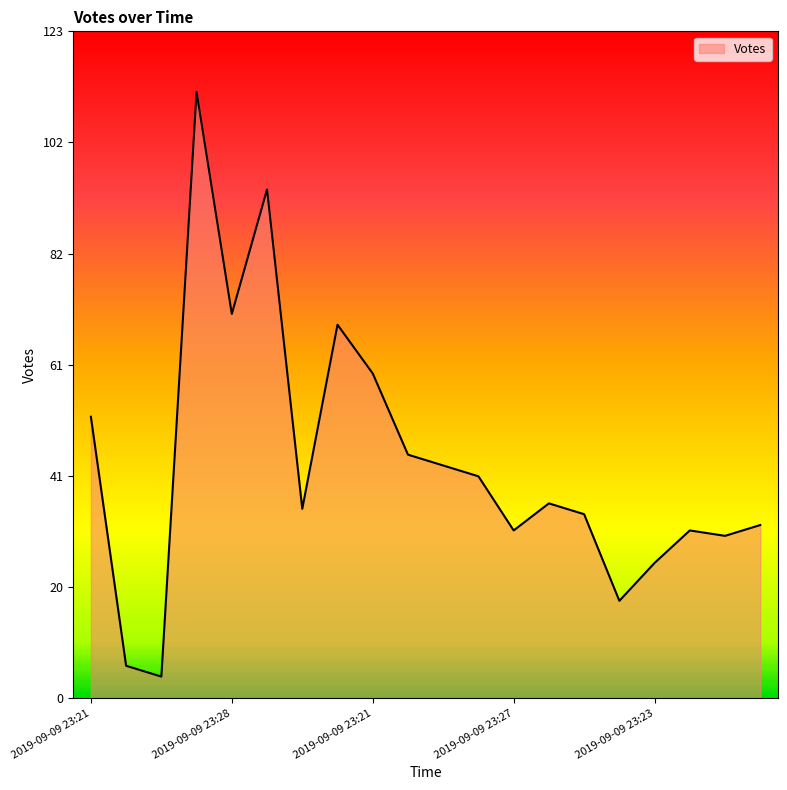

What is the difference between the maximum and minimum values?

108